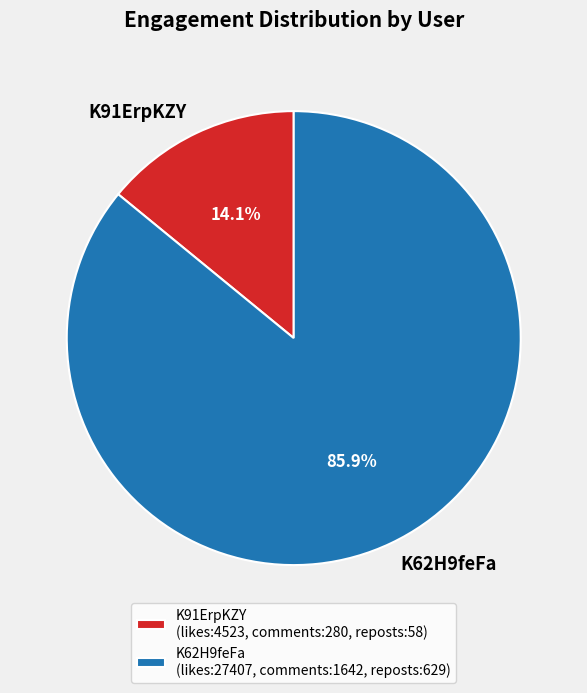

What is the total percentage of K91ErpKZY and K62H9feFa?

100.0%